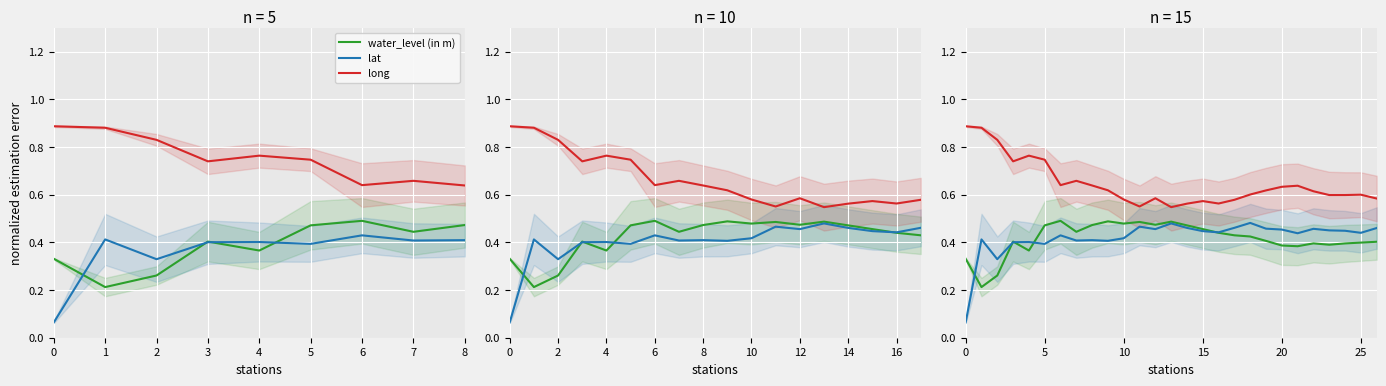

Rank the series at 21 from highest to lowest value.

long, lat, water_level (in m)